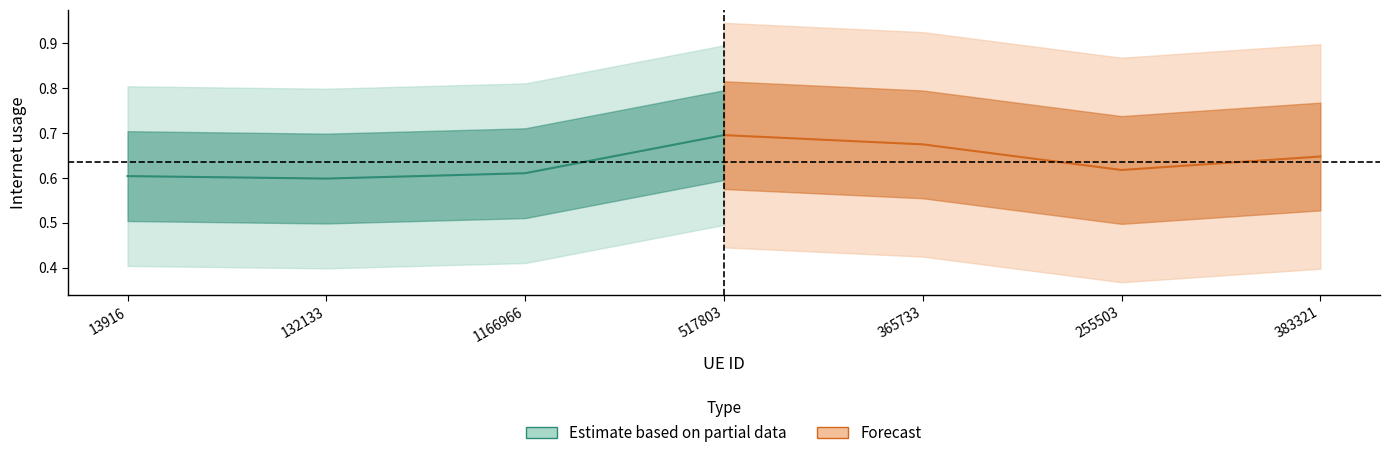

What is the label of the 1st point from the left?

13916